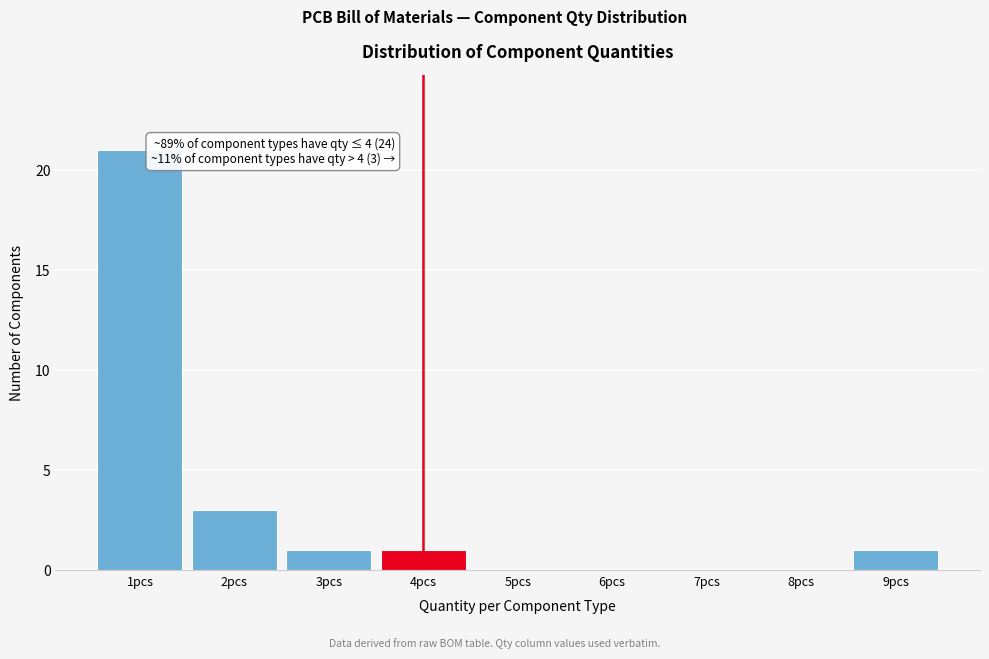

Which range on the x-axis has the tallest bar?

0.5 to 1.5